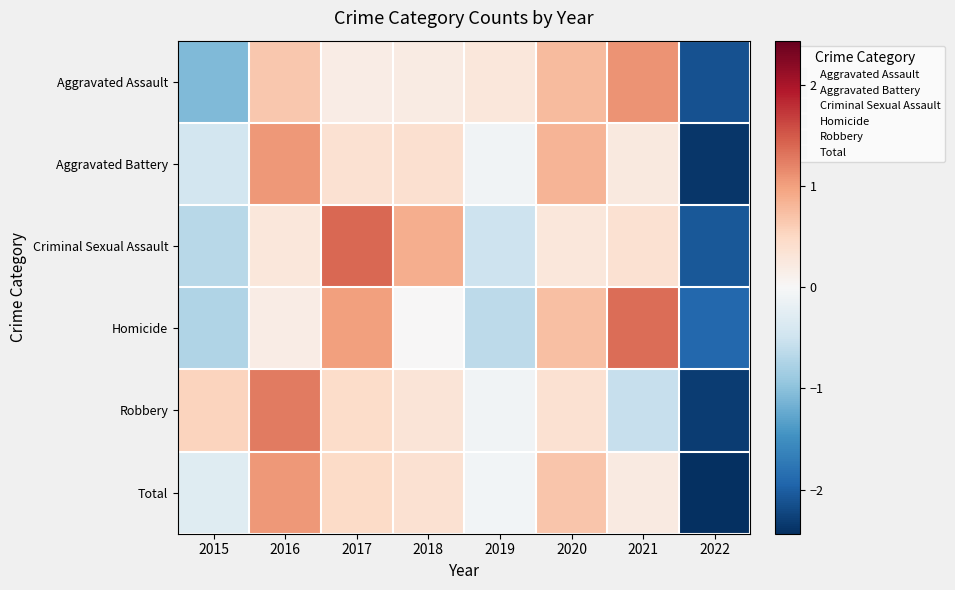

Reading left to right, what are all the values shown in this chart?

Aggravated Assault: 2015=-1.1	2016=0.7	2017=0.2	2018=0.2	2019=0.3	2020=0.8	2021=1.1	2022=-2.1
Aggravated Battery: 2015=-0.4	2016=1.1	2017=0.4	2018=0.4	2019=-0.1	2020=0.8	2021=0.2	2022=-2.4
Criminal Sexual Assault: 2015=-0.7	2016=0.3	2017=1.4	2018=0.9	2019=-0.5	2020=0.3	2021=0.4	2022=-2.1
Homicide: 2015=-0.7	2016=0.2	2017=1.0	2018=0.0	2019=-0.6	2020=0.7	2021=1.4	2022=-1.9
Robbery: 2015=0.5	2016=1.3	2017=0.5	2018=0.3	2019=-0.1	2020=0.4	2021=-0.6	2022=-2.3
Total: 2015=-0.3	2016=1.0	2017=0.5	2018=0.4	2019=-0.1	2020=0.7	2021=0.2	2022=-2.4